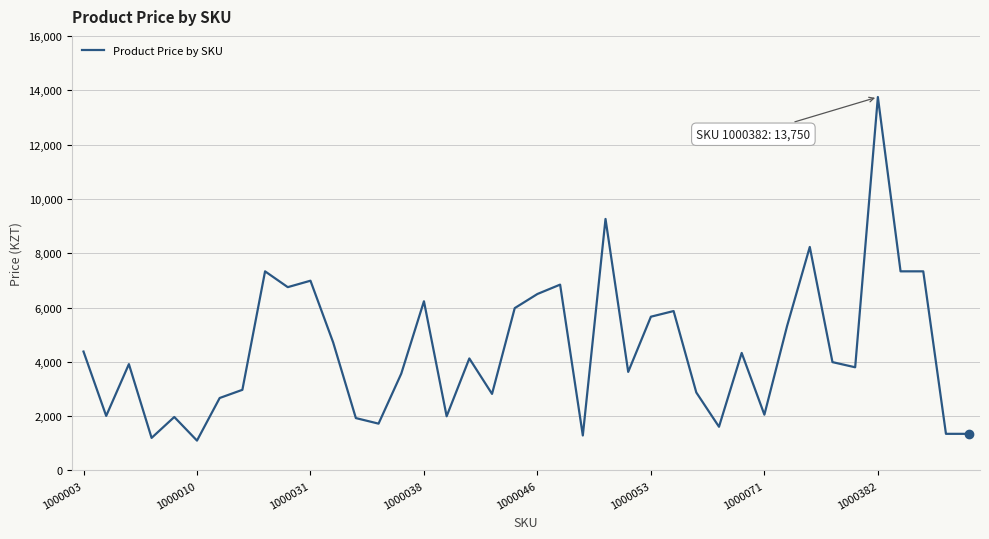

What is the maximum value shown in the chart?

13750